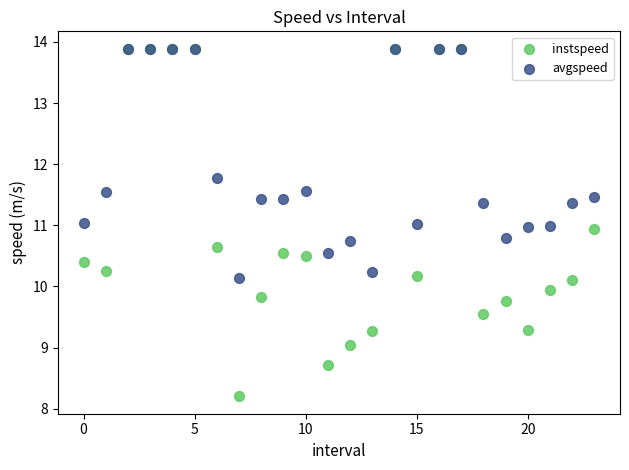

In the avgspeed series, what Y value is closest to 12?

11.8